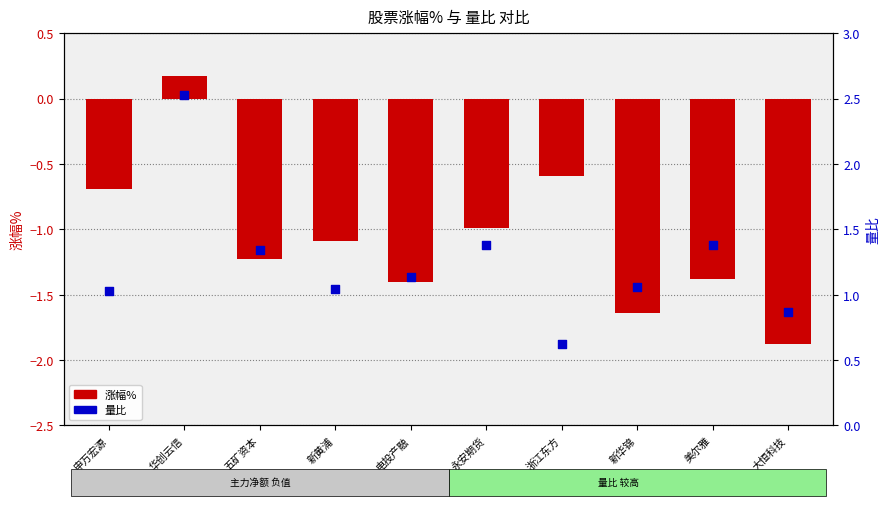

What is the total value across all series at 申万宏源?

0.3